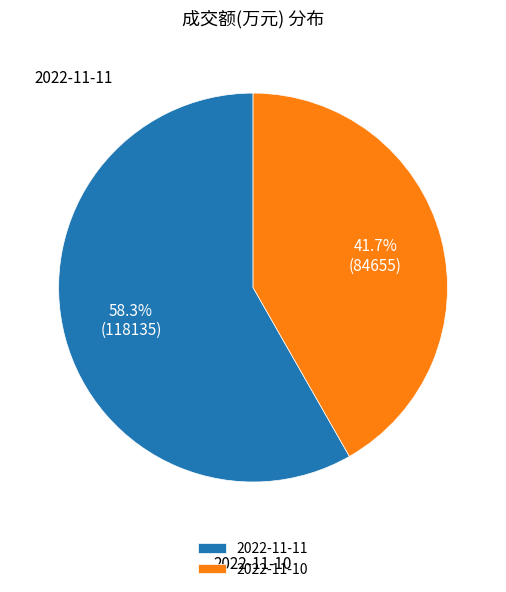

Does 2022-11-10 represent more than half of the total?

No